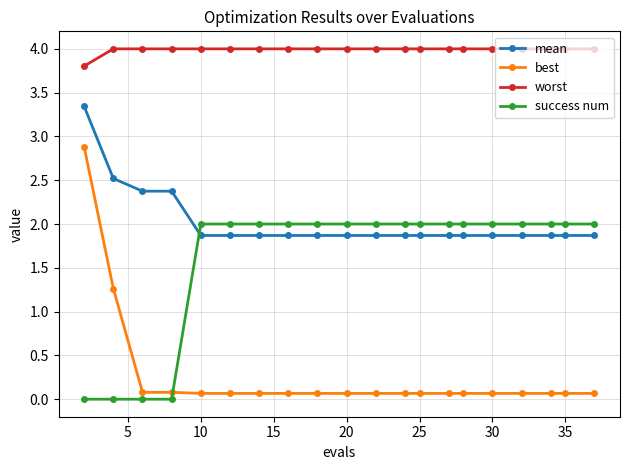

Reading right to left, what are all the values shown in this chart?

mean: 1.9	1.9	1.9	1.9	1.9	1.9	1.9	1.9	1.9	1.9	1.9	1.9	1.9	1.9	1.9	1.9	2.4	2.4	2.5	3.3
best: 0.1	0.1	0.1	0.1	0.1	0.1	0.1	0.1	0.1	0.1	0.1	0.1	0.1	0.1	0.1	0.1	0.1	0.1	1.3	2.9
worst: 4.0	4.0	4.0	4.0	4.0	4.0	4.0	4.0	4.0	4.0	4.0	4.0	4.0	4.0	4.0	4.0	4.0	4.0	4.0	3.8
success num: 2.0	2.0	2.0	2.0	2.0	2.0	2.0	2.0	2.0	2.0	2.0	2.0	2.0	2.0	2.0	2.0	0.0	0.0	0.0	0.0